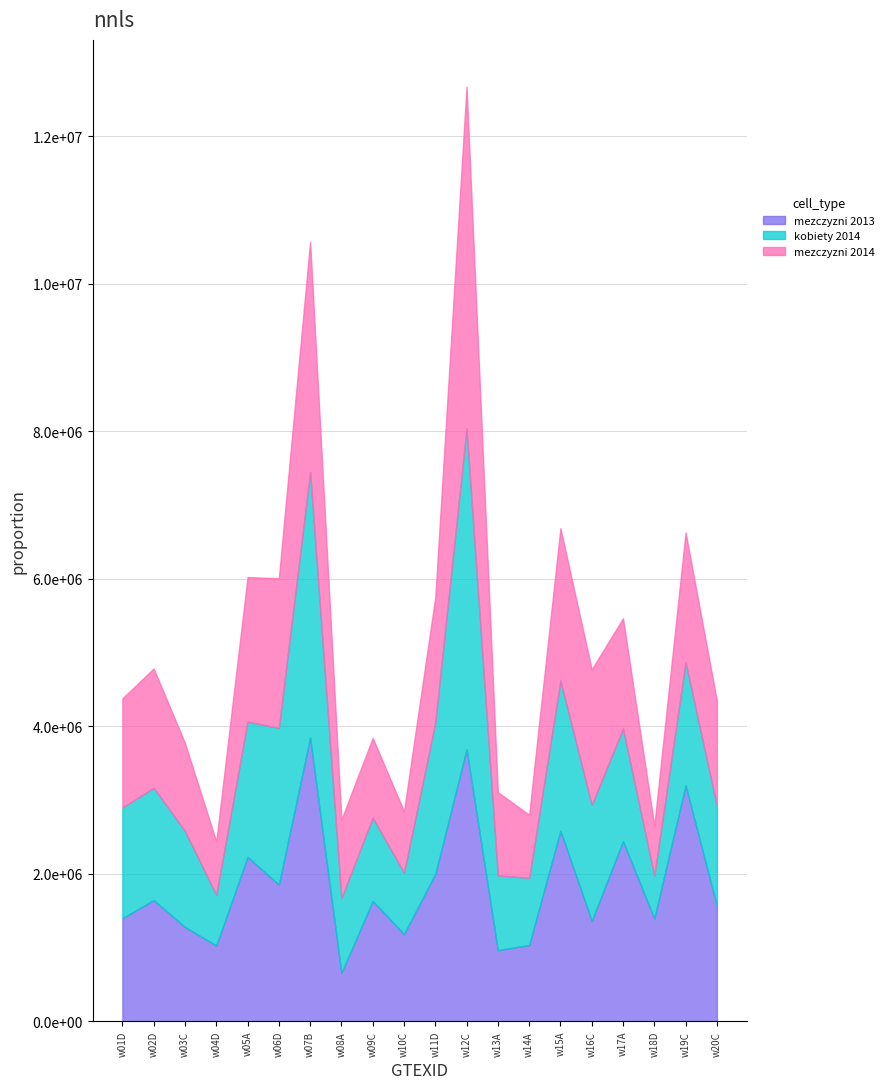

Does the chart have visible grid lines?

Yes